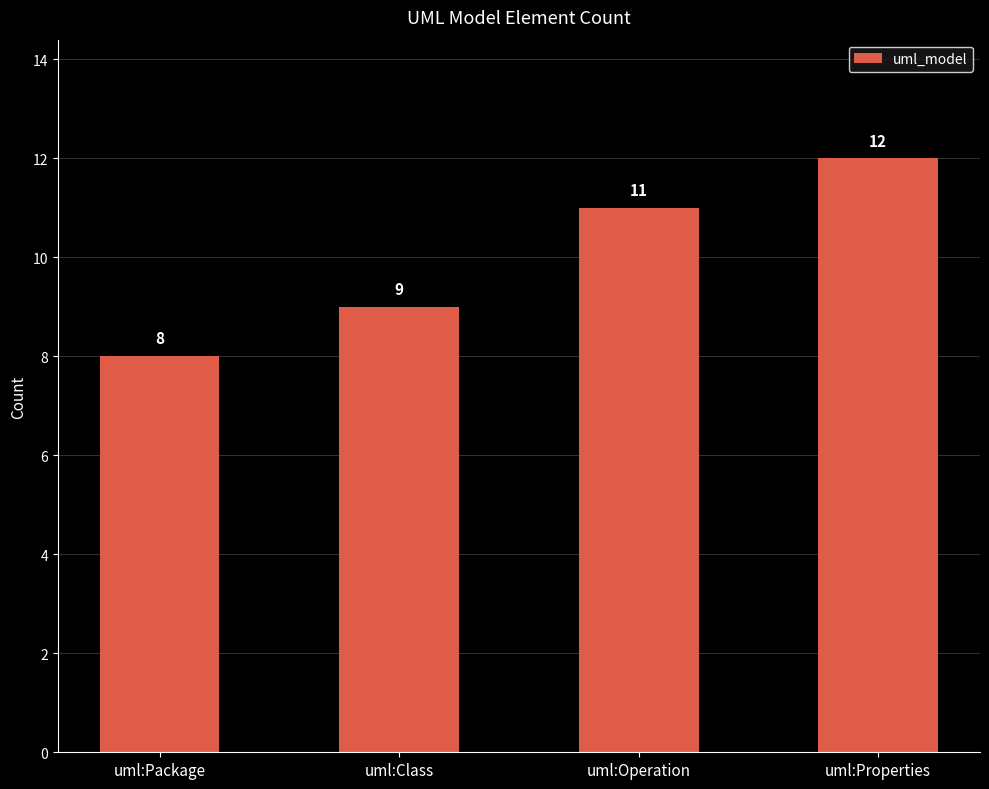

Rank the categories by value from lowest to highest.

uml:Package, uml:Class, uml:Operation, uml:Properties